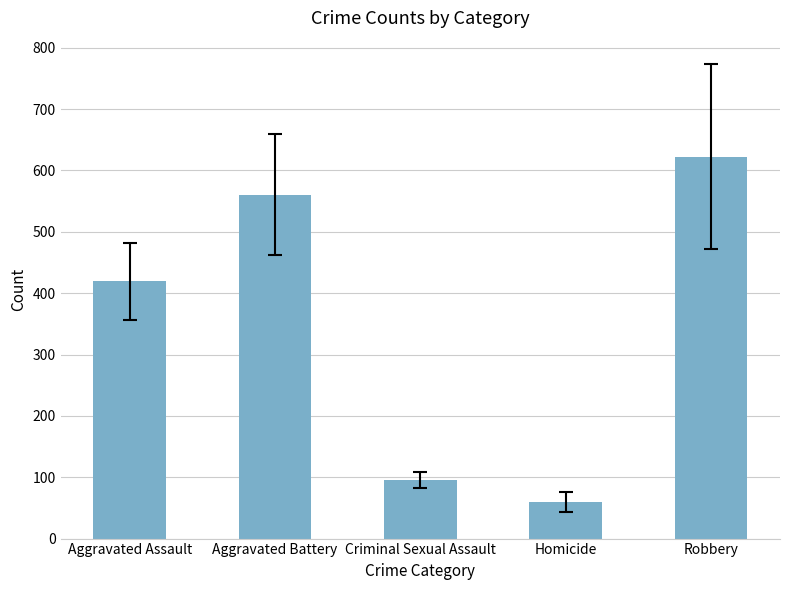

The chart shows a value of 95.5 at Criminal Sexual Assault. True or false?

True